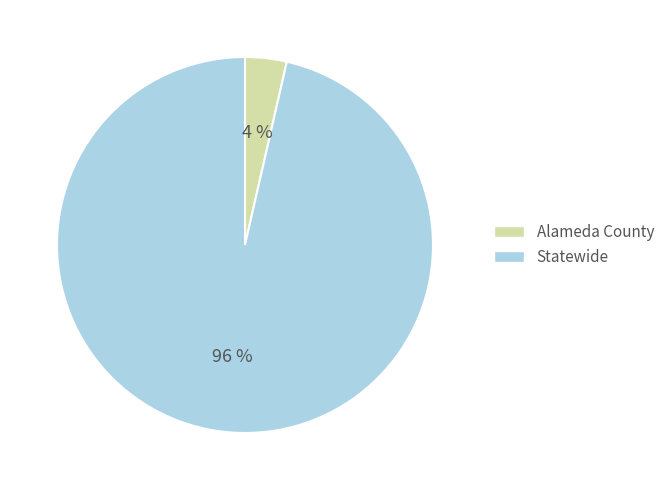

Combined, do Statewide and Alameda County account for over 50%?

Yes